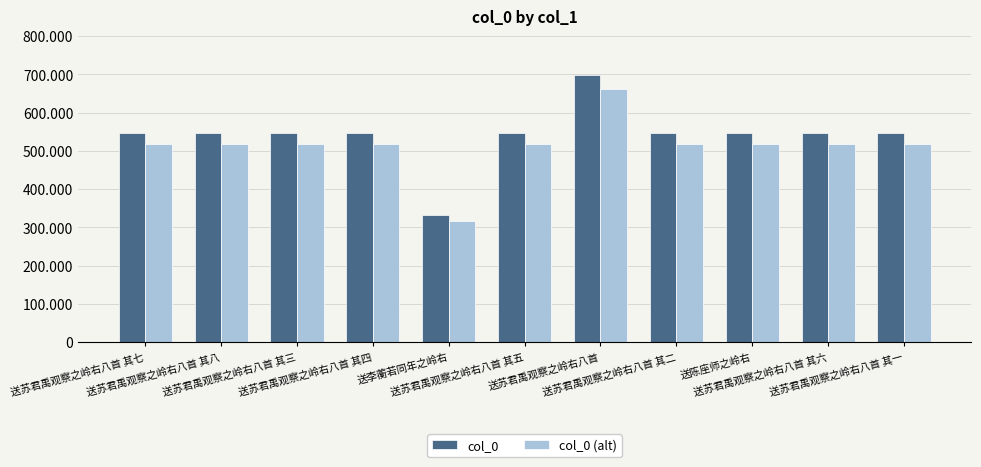

What are all the series names shown in the legend?

col_0, col_0 (alt)